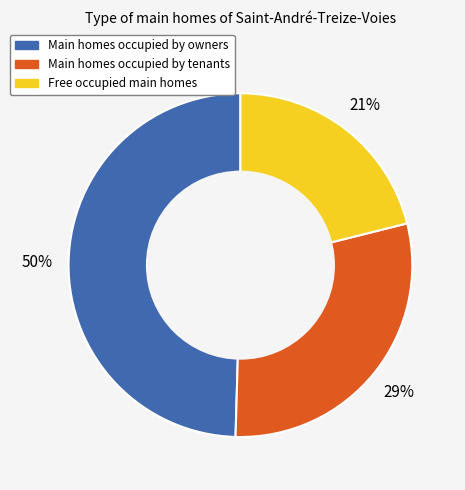

Is the sum of Main homes occupied by owners and Main homes occupied by tenants greater than half?

Yes